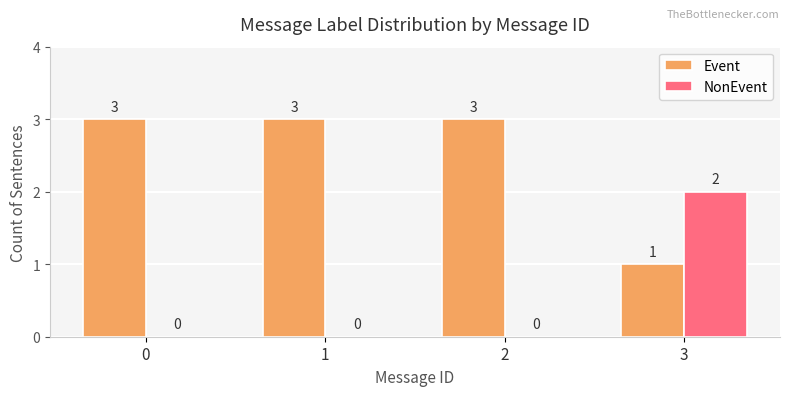

What is the approximate value of Event at 0?

3